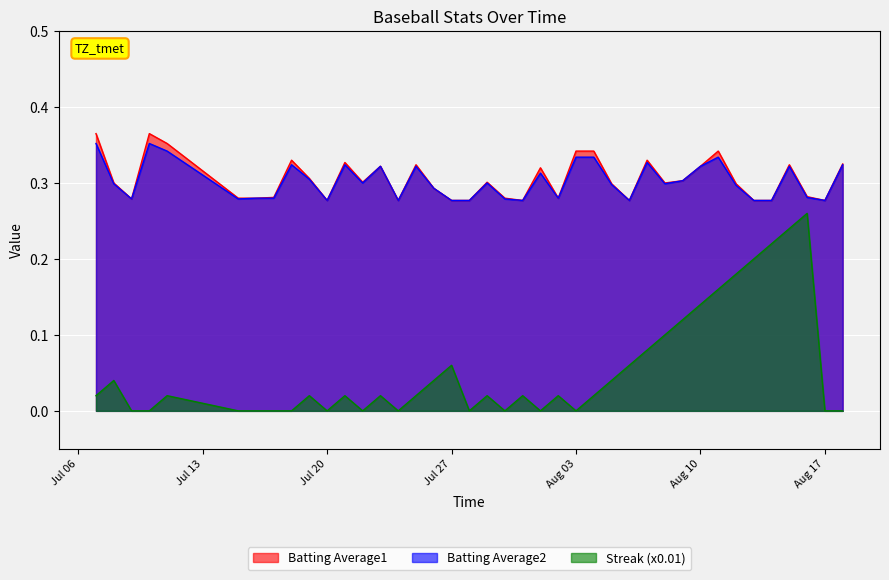

Between 2010-07-31 and 2010-08-07, which series saw the biggest shift?

Streak